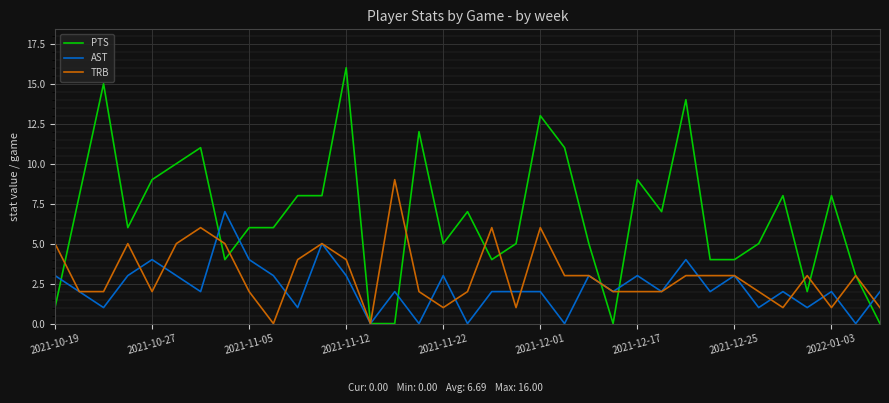

Count the TRB values in the range 2 to 5.

24